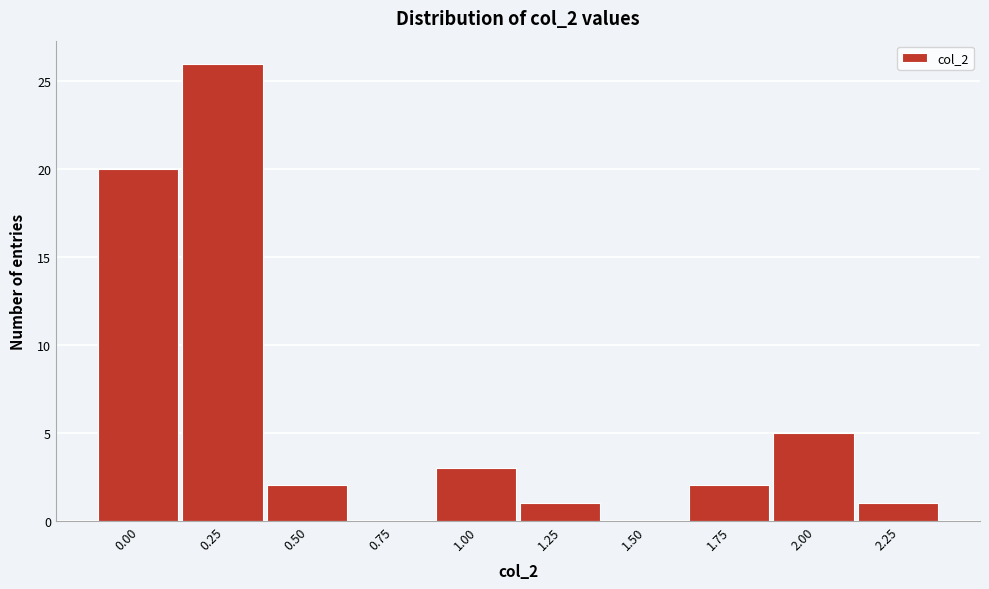

Reading right to left, list all the values displayed in this chart.

2.25=1	2.00=5	1.75=2	1.50=0	1.25=1	1.00=3	0.75=0	0.50=2	0.25=26	0.00=20